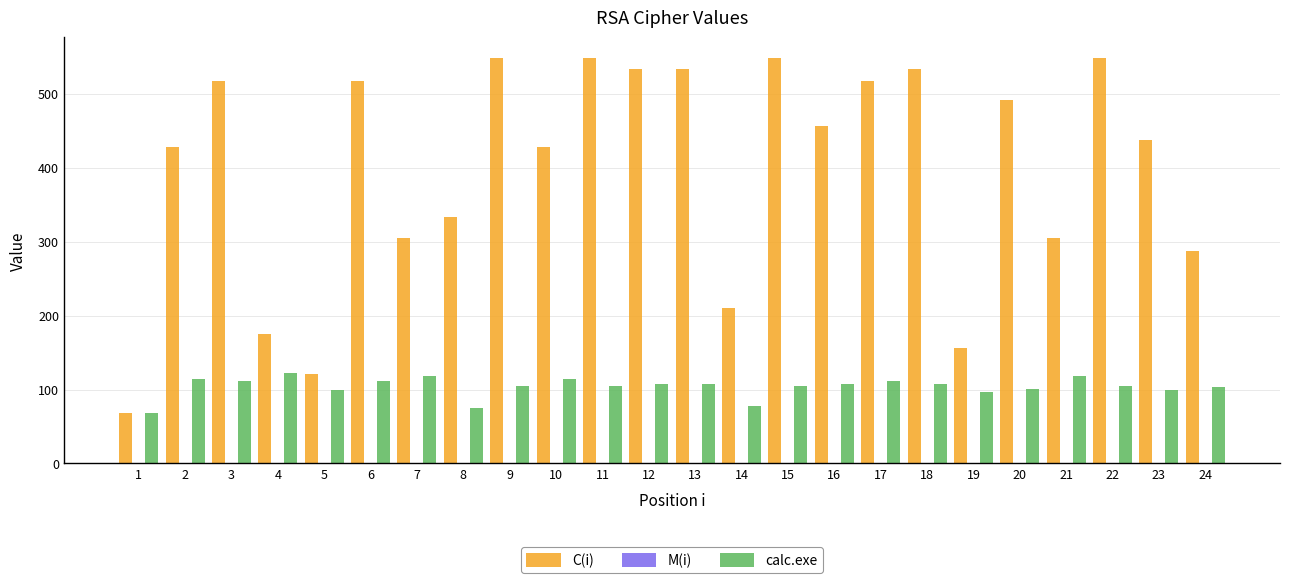

What is the total value across all series at 23?

537